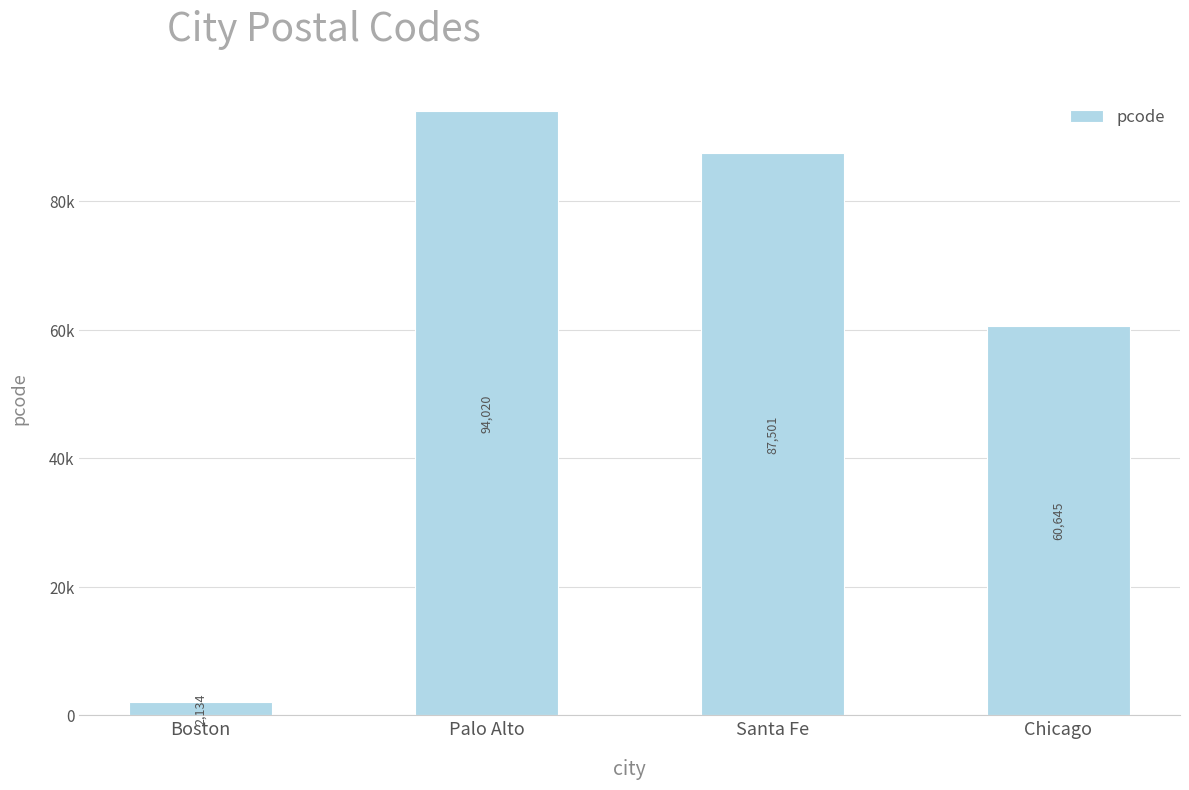

What is the value of the 4th bar from the left?

60645